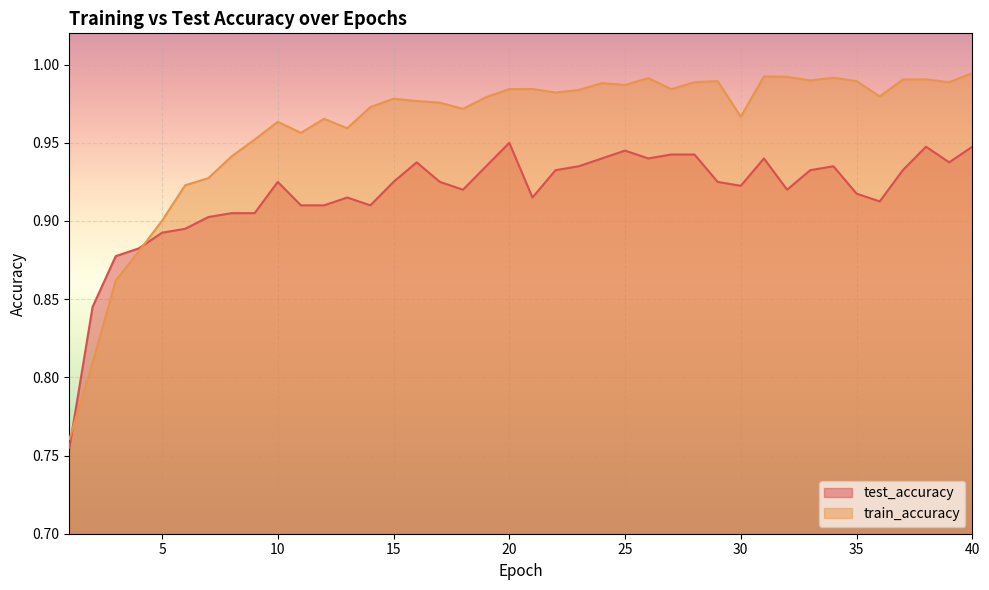

What is the total value across all series at 11?

1.9